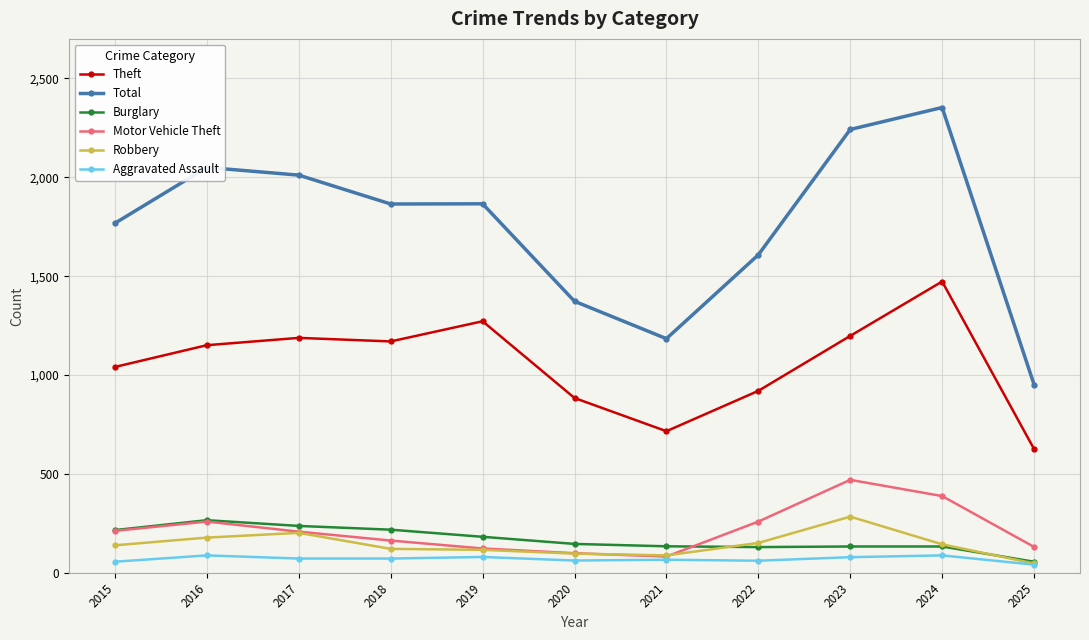

True or false: Theft and Robbery intersect in this chart.

False